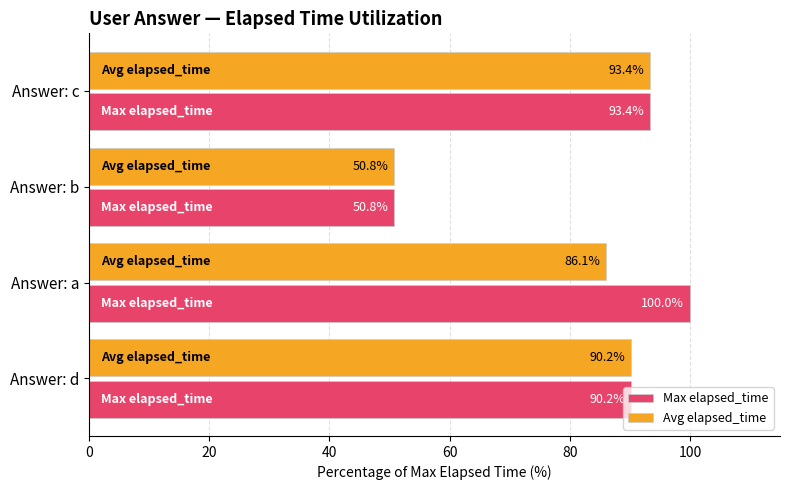

At which label is Avg elapsed_time closest to 72?

Answer: a